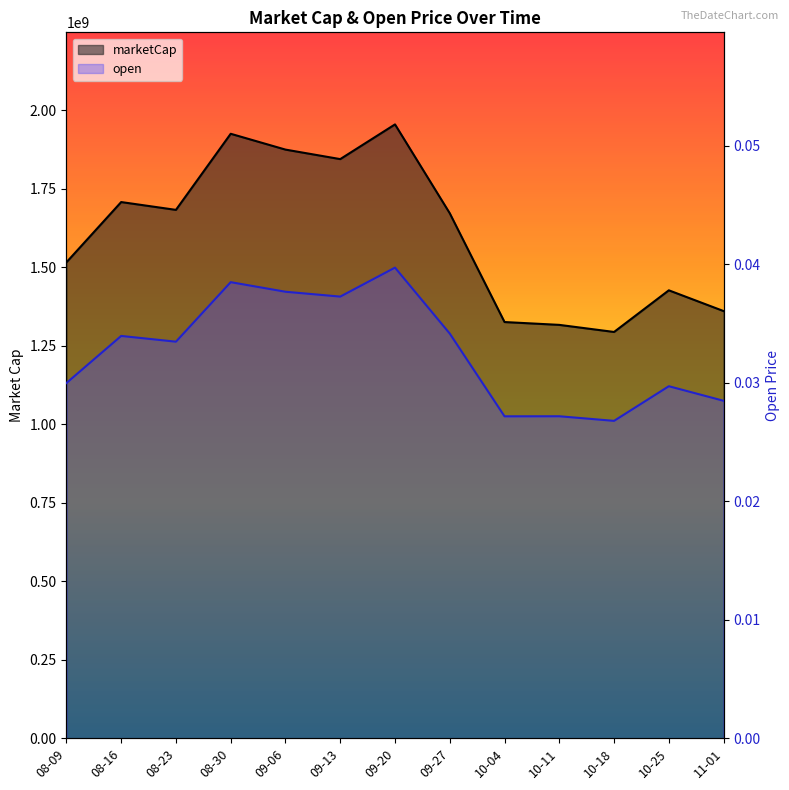

Which series has the largest range (max minus min)?

marketCap